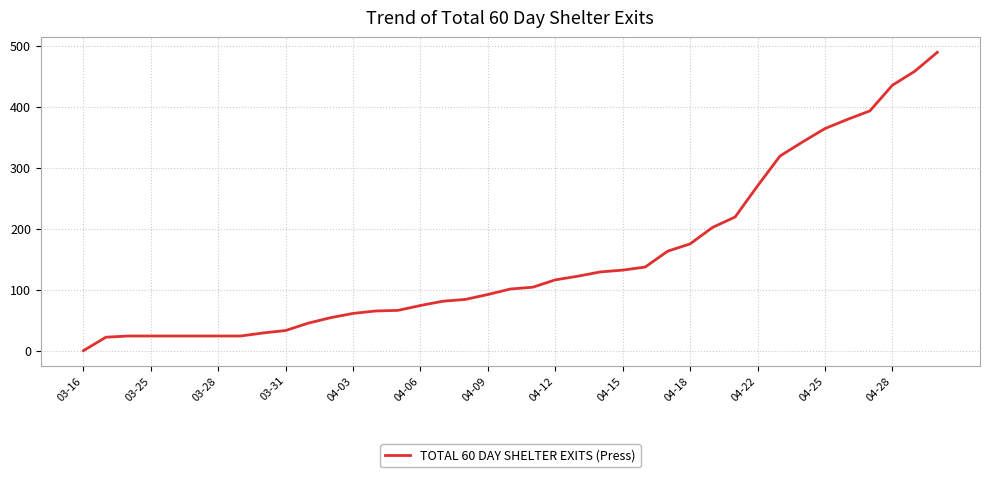

What is the difference between the second highest and minimum values?

458